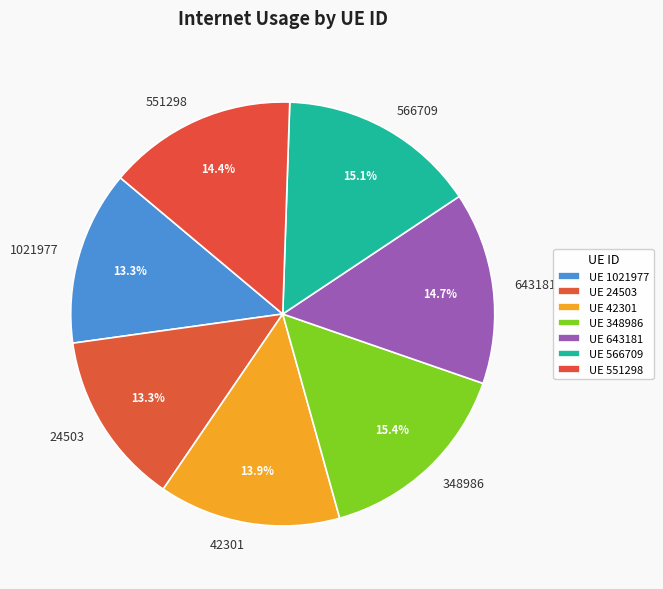

Does 551298 account for over 50% of the chart?

No